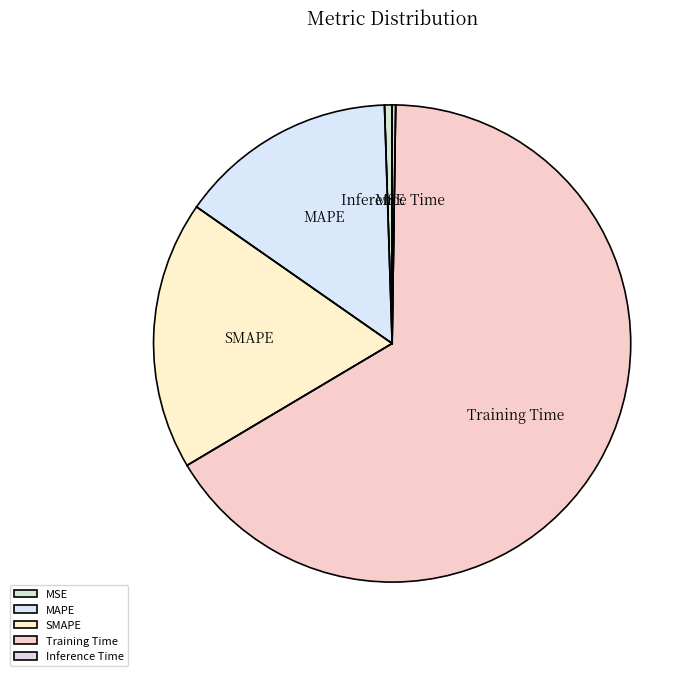

Does MSE account for over 50% of the chart?

No